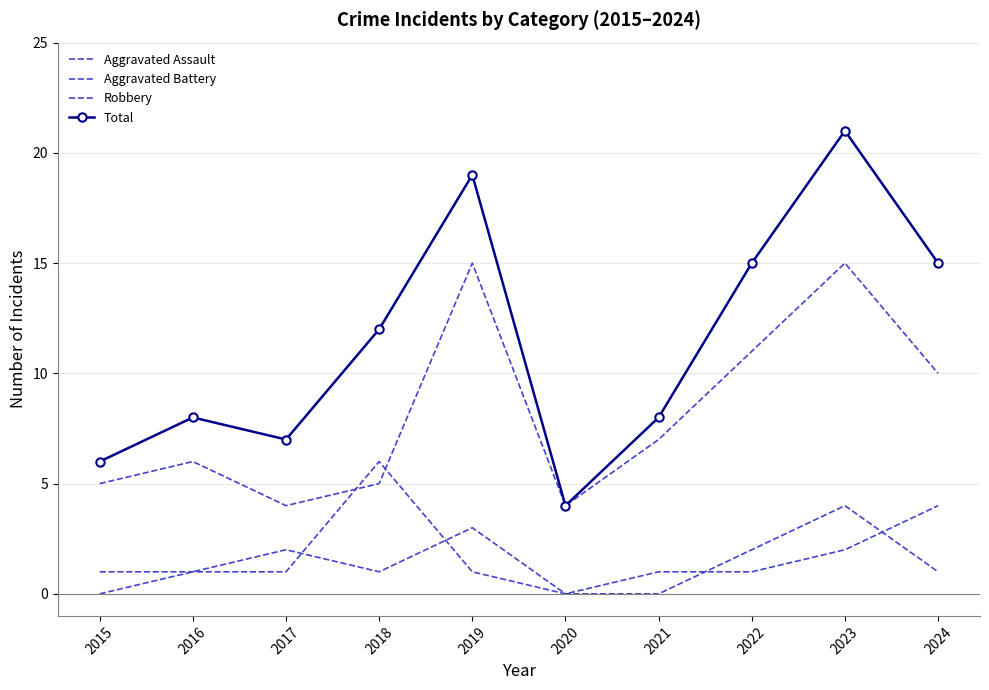

Which series has the largest range (max minus min)?

Total